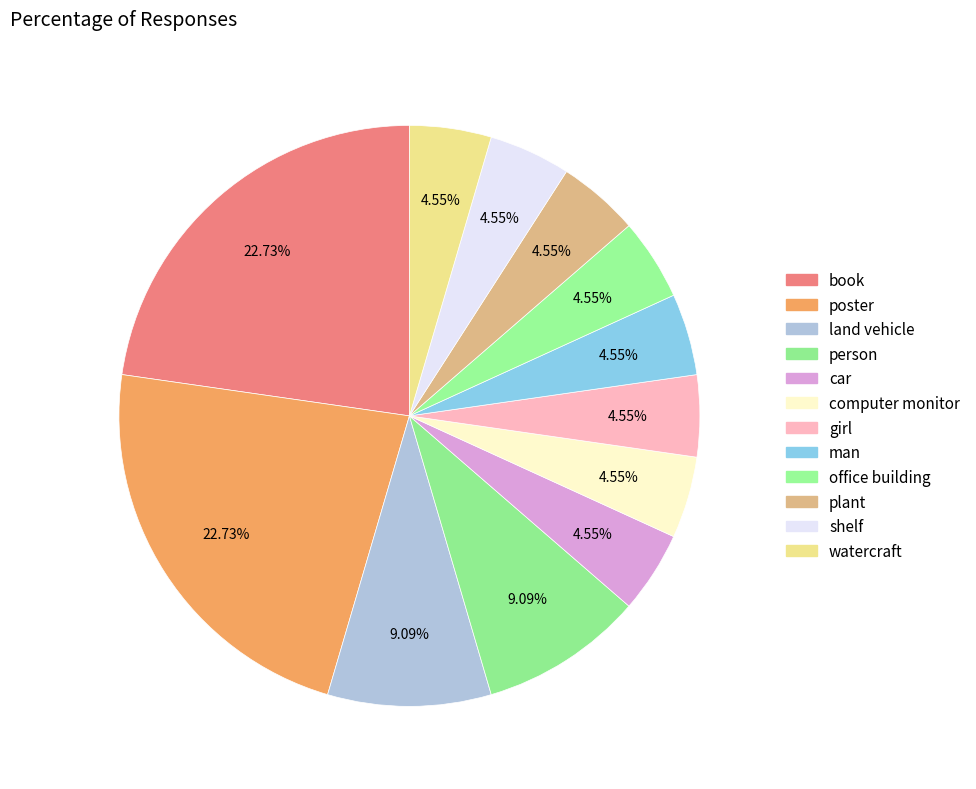

To the nearest percent, what percentage of the pie is land vehicle?

9%